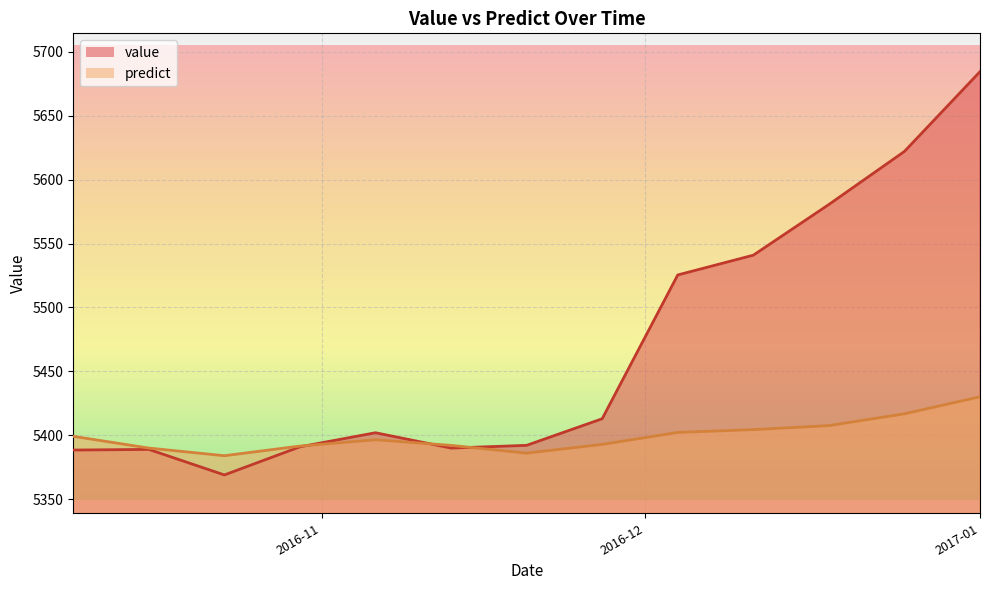

How many data points in predict are less than 5396?

6